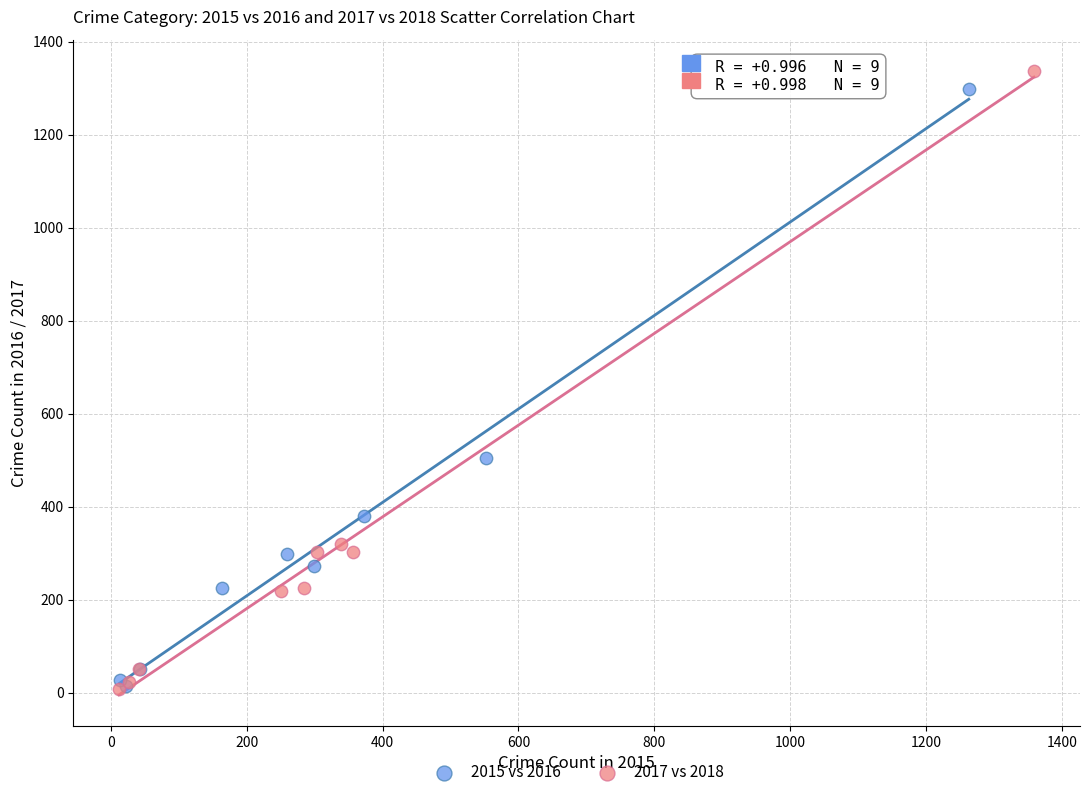

Which series has the widest spread of Y values?

2017 vs 2018